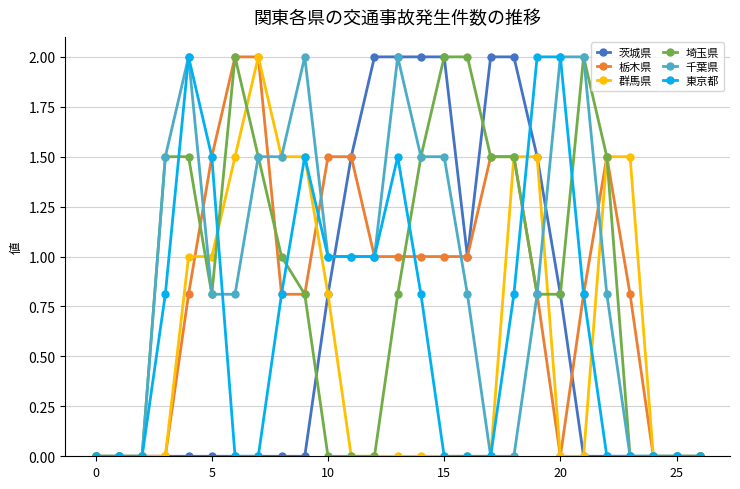

Reading left to right, transcribe all the data shown in this chart.

茨城県: 0.0	0.0	0.0	0.0	0.0	0.0	0.0	0.0	0.0	0.0	0.8	1.5	2.0	2.0	2.0	2.0	1.0	2.0	2.0	1.5	0.8	0.0	0.0	0.0	0.0	0.0	0.0
栃木県: 0.0	0.0	0.0	0.0	0.8	1.5	2.0	2.0	0.8	0.8	1.5	1.5	1.0	1.0	1.0	1.0	1.0	1.5	1.5	0.8	0.0	0.8	1.5	0.8	0.0	0.0	0.0
群馬県: 0.0	0.0	0.0	0.0	1.0	1.0	1.5	2.0	1.5	1.5	0.8	0.0	0.0	0.0	0.0	0.0	0.0	0.0	1.5	1.5	0.0	0.0	1.5	1.5	0.0	0.0	0.0
埼玉県: 0.0	0.0	0.0	1.5	1.5	0.8	2.0	1.5	1.0	0.8	0.0	0.0	0.0	0.8	1.5	2.0	2.0	1.5	1.5	0.8	0.8	2.0	1.5	0.0	0.0	0.0	0.0
千葉県: 0.0	0.0	0.0	1.5	2.0	0.8	0.8	1.5	1.5	2.0	1.0	1.0	1.0	2.0	1.5	1.5	0.8	0.0	0.0	0.8	2.0	2.0	0.8	0.0	0.0	0.0	0.0
東京都: 0.0	0.0	0.0	0.8	2.0	1.5	0.0	0.0	0.8	1.5	1.0	1.0	1.0	1.5	0.8	0.0	0.0	0.0	0.8	2.0	2.0	0.8	0.0	0.0	0.0	0.0	0.0